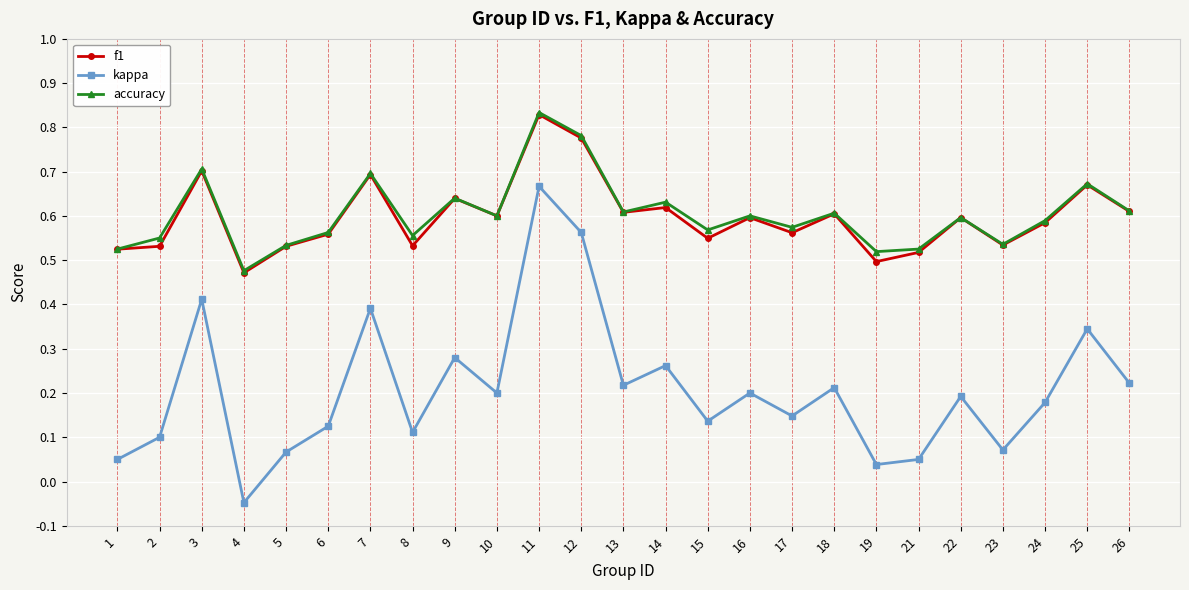

At which category is the sum across all series the highest?

11